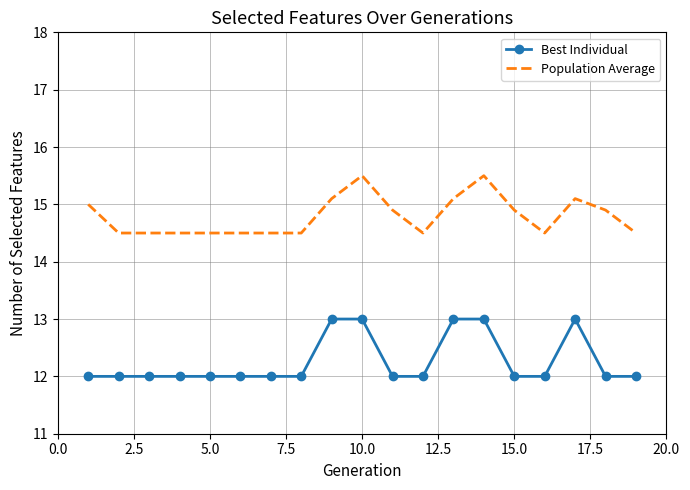

Which series has the largest total across all categories?

Population Average